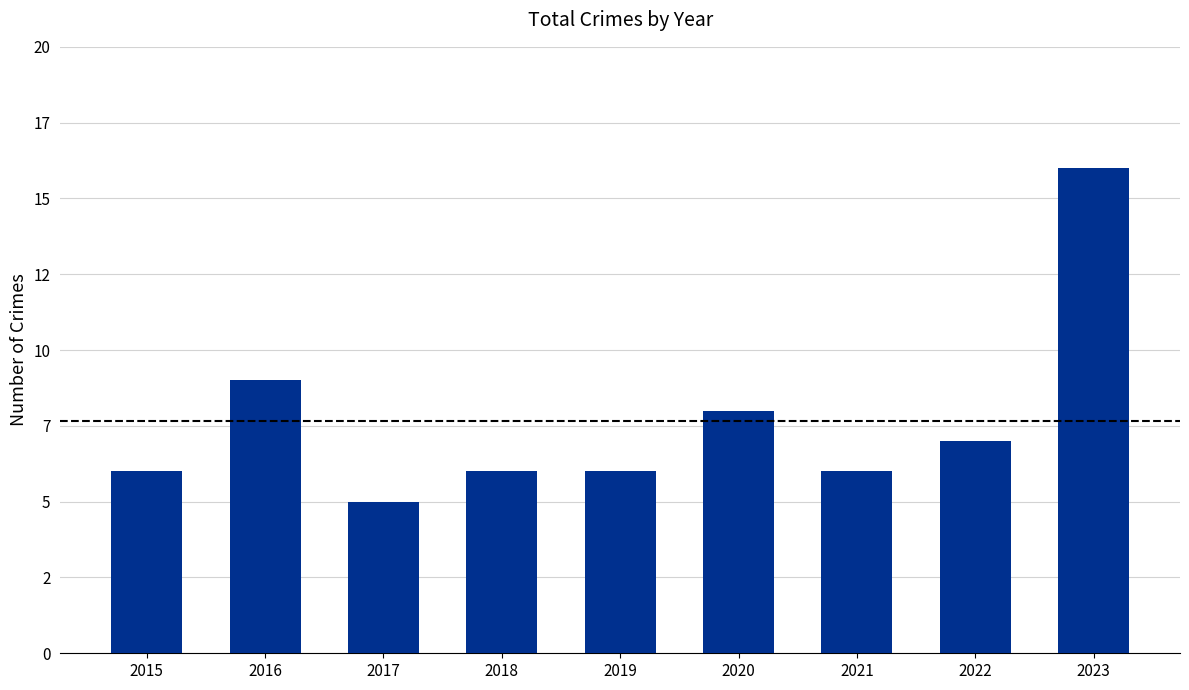

What is the minimum value shown in the chart?

5